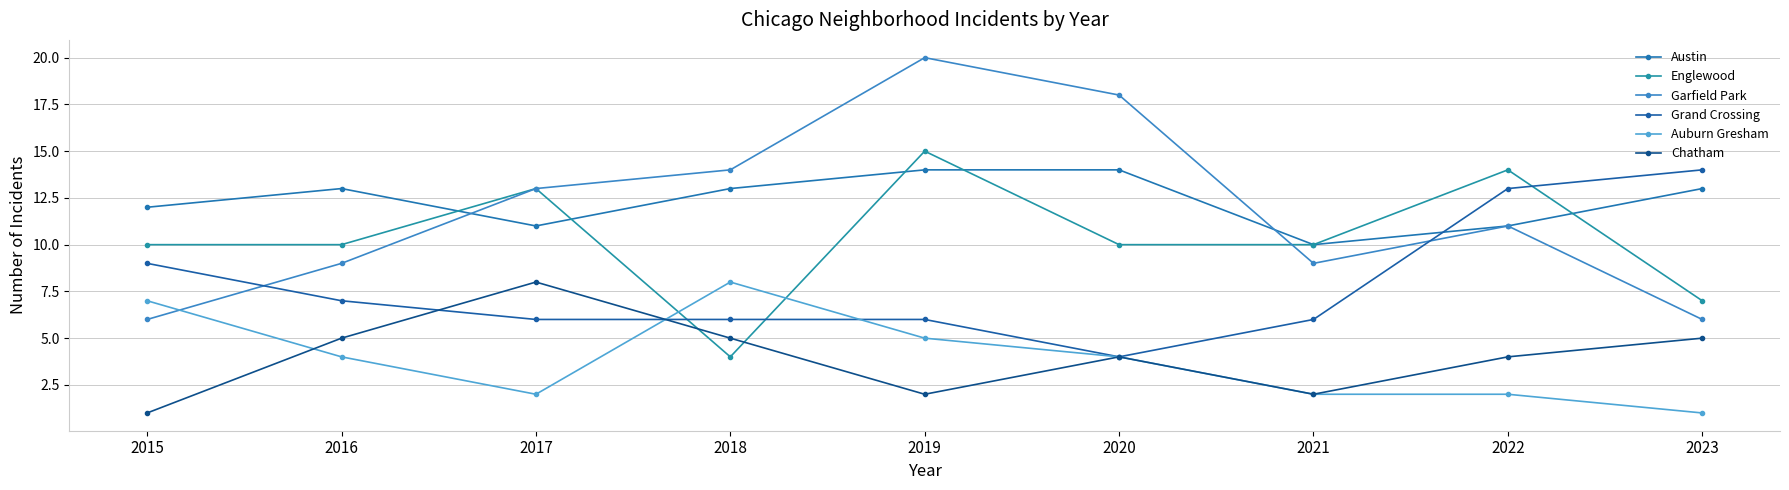

Does the chart display data point markers on the line(s)?

Yes